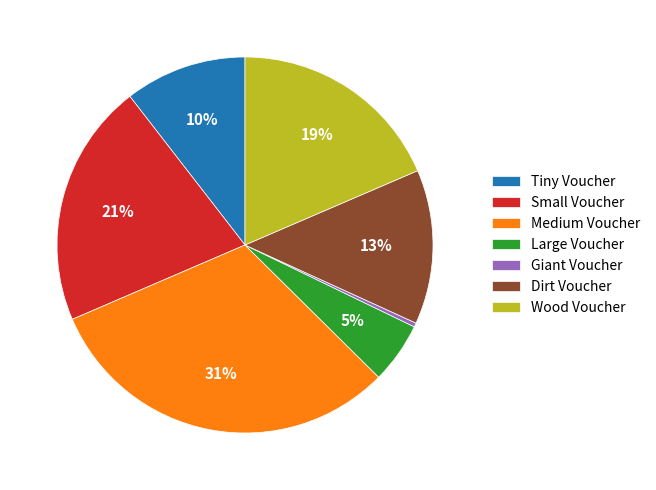

To the nearest percent, what is the average slice percentage?

14%